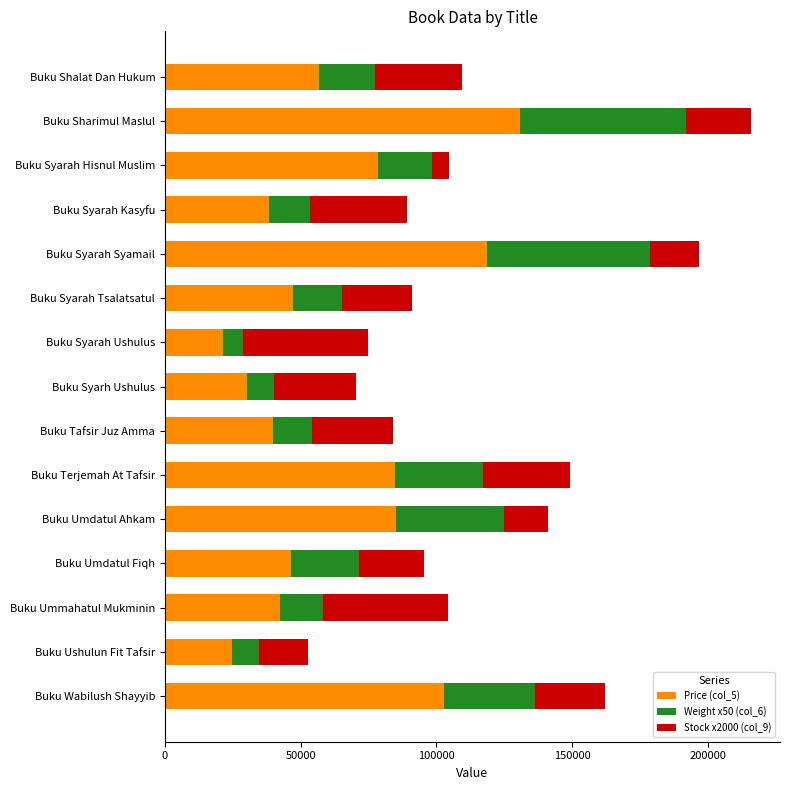

At which category is the sum across all series the highest?

Buku Sharimul Maslul